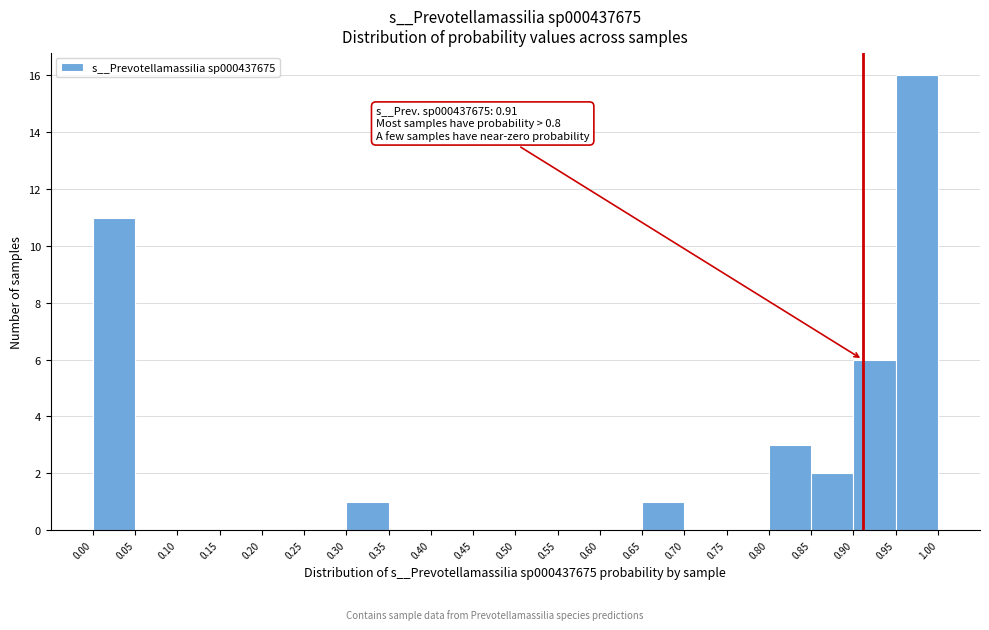

Which range on the x-axis has the tallest bar?

0.95 to 1.00